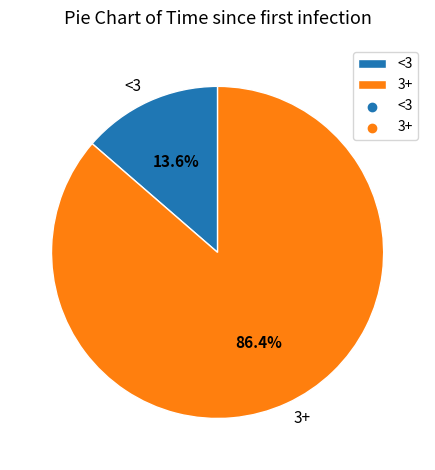

To the nearest percent, what is the difference between the largest and smallest slice percentages?

73%